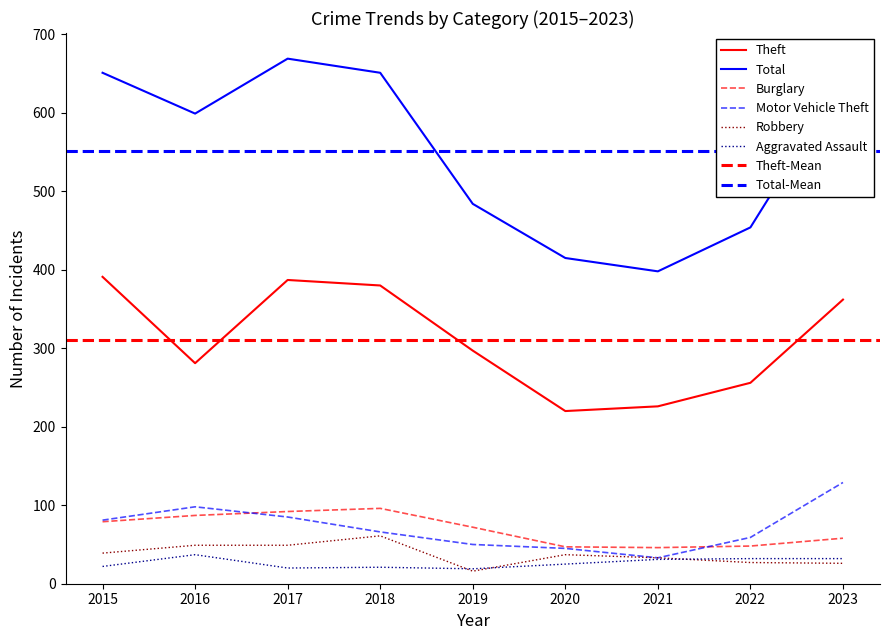

What is the spread (max minus min) of values at 2022?

427